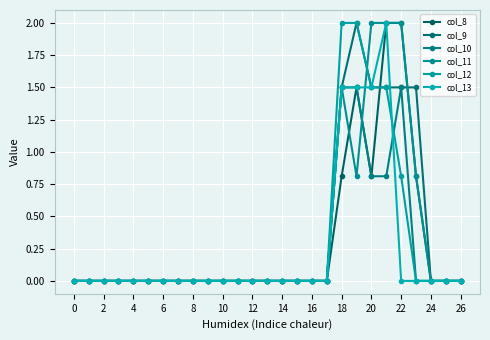

How many intersections are there between col_12 and col_10?

1